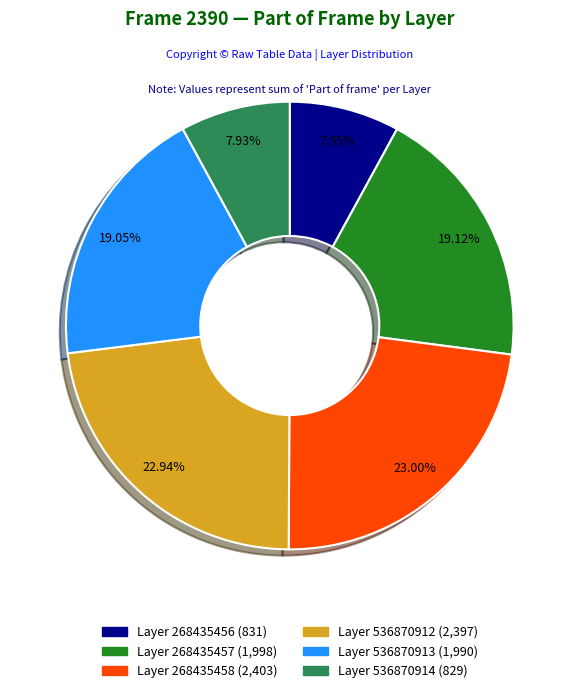

Is there a majority slice in this chart?

No